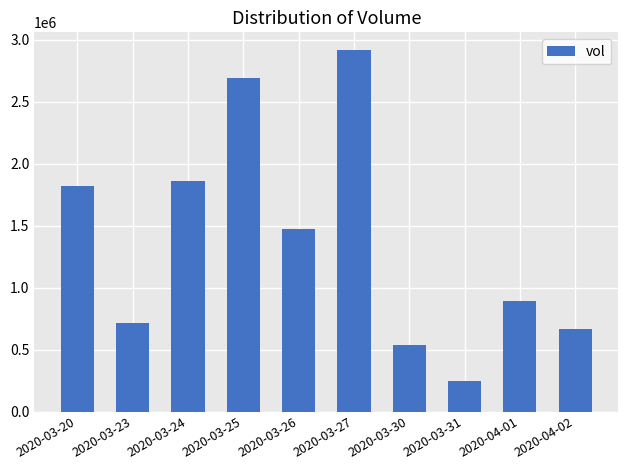

What is the smallest value displayed?

245400